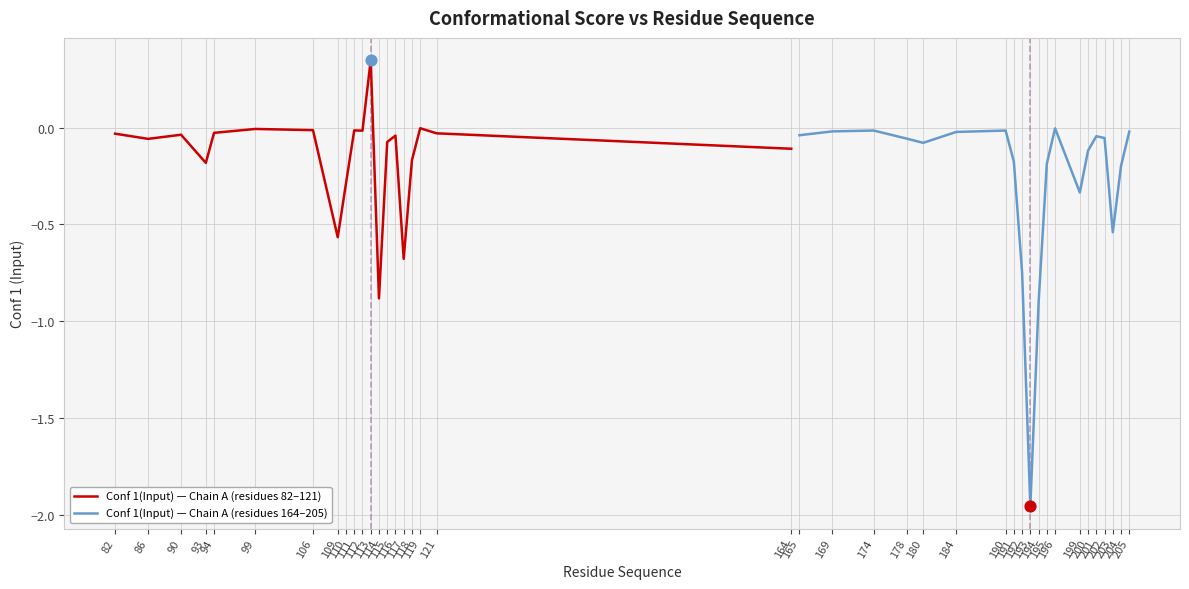

What are all the series names shown in the legend?

Conf 1(Input) — Chain A (residues 82–121), Conf 1(Input) — Chain A (residues 164–205)